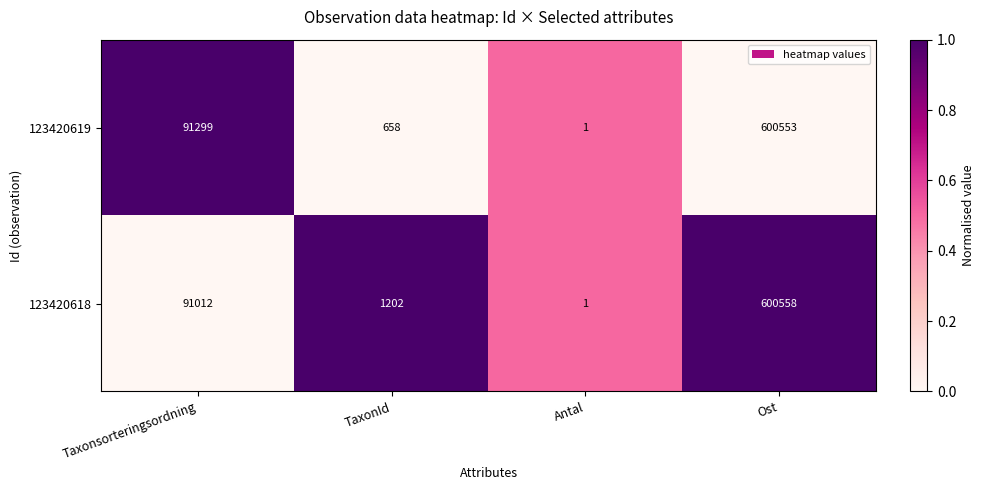

Between Taxonsorteringsordning and TaxonId, which series saw the biggest shift?

123420619